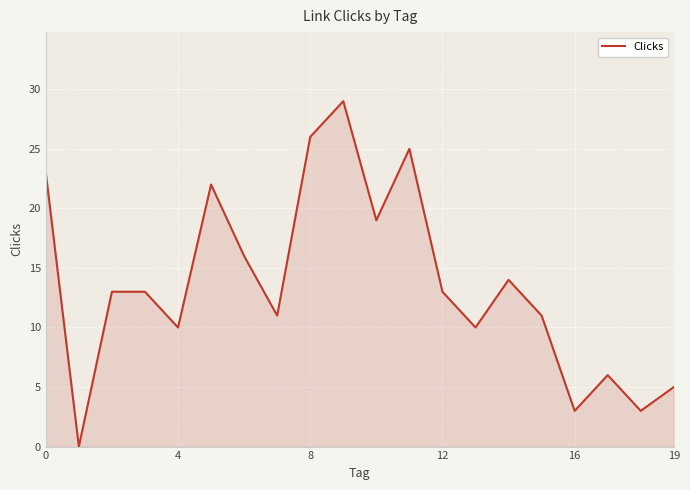

How many series are shown in this chart?

1